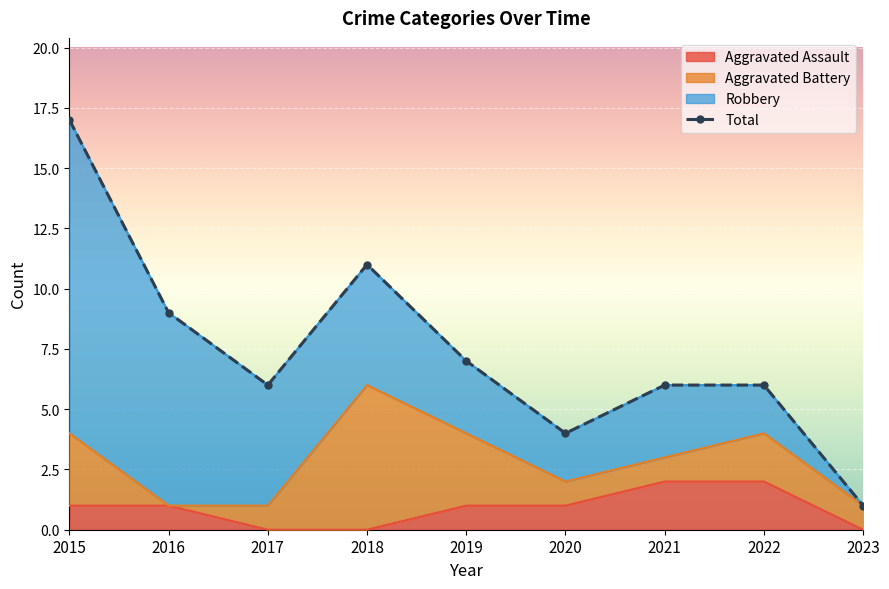

What is the change in value from 2016 to 2019?

-2